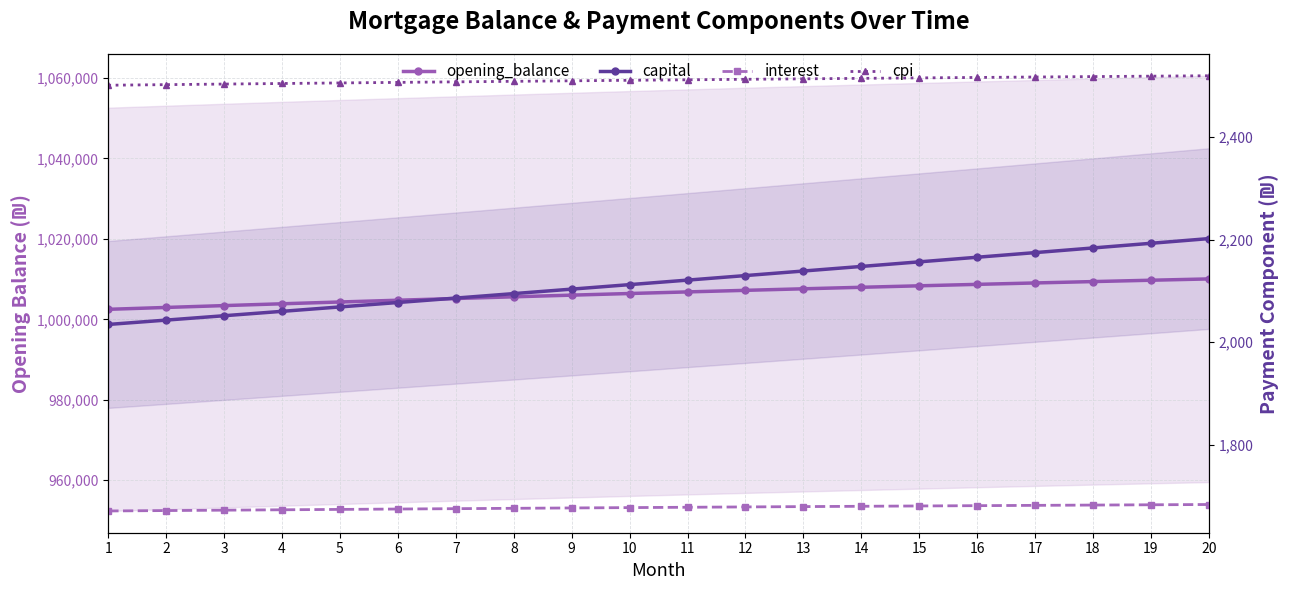

True or false: capital has a value of 879.1 at 18.

False